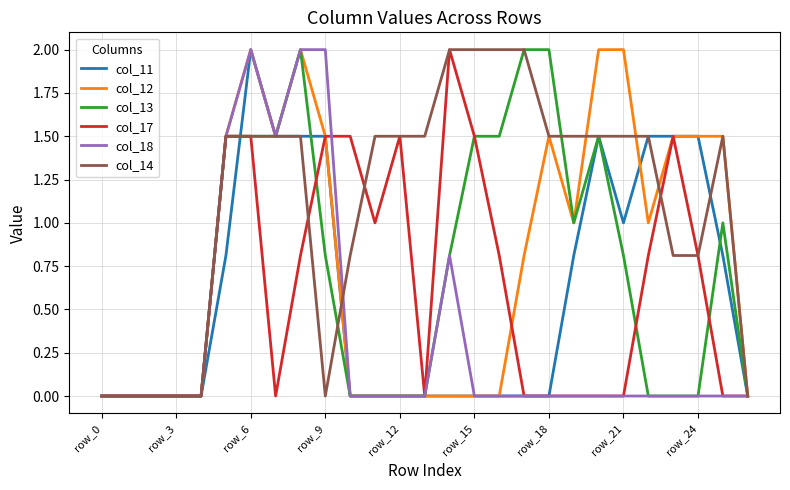

How many times do col_11 and col_17 cross each other?

1